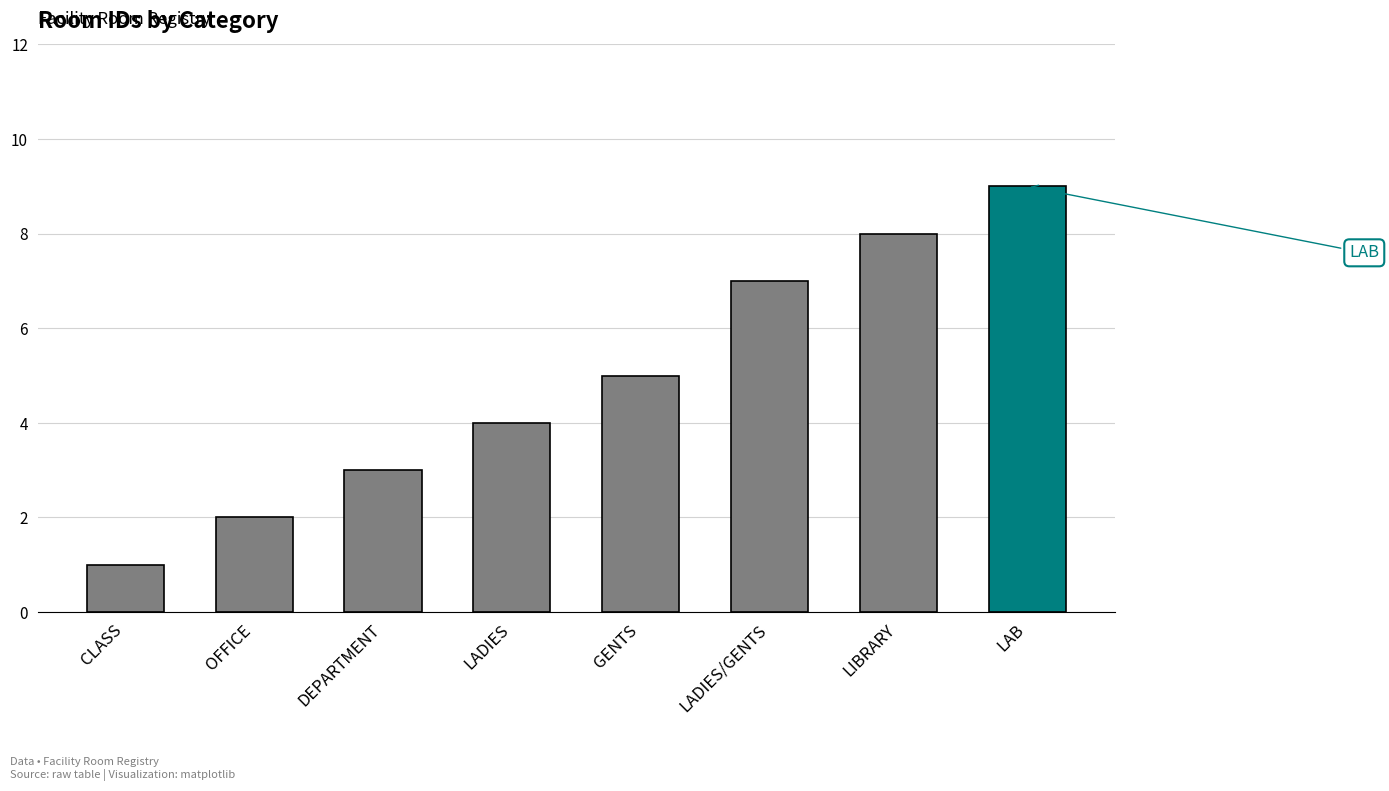

List the labels in order of value, largest first.

LAB, LIBRARY, LADIES/GENTS, GENTS, LADIES, DEPARTMENT, OFFICE, CLASS